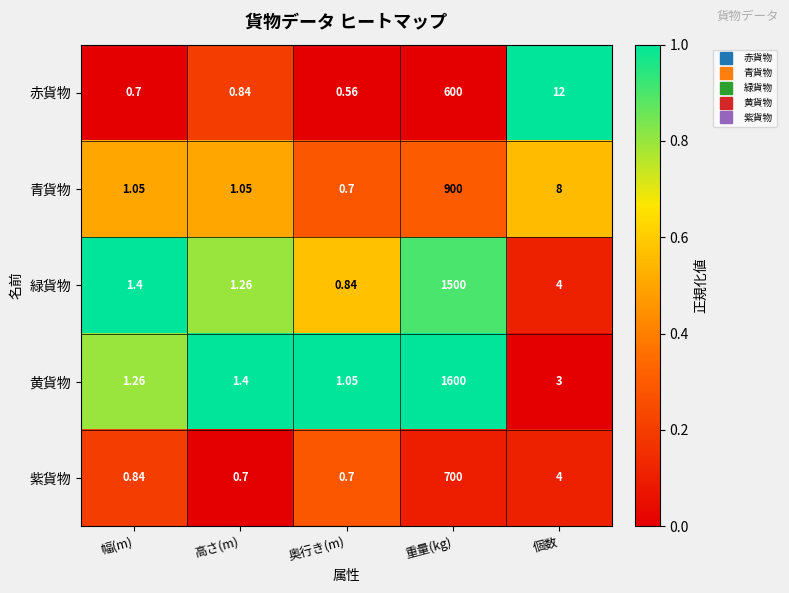

Which category has the highest value in the 黄貨物 series?

重量(kg)